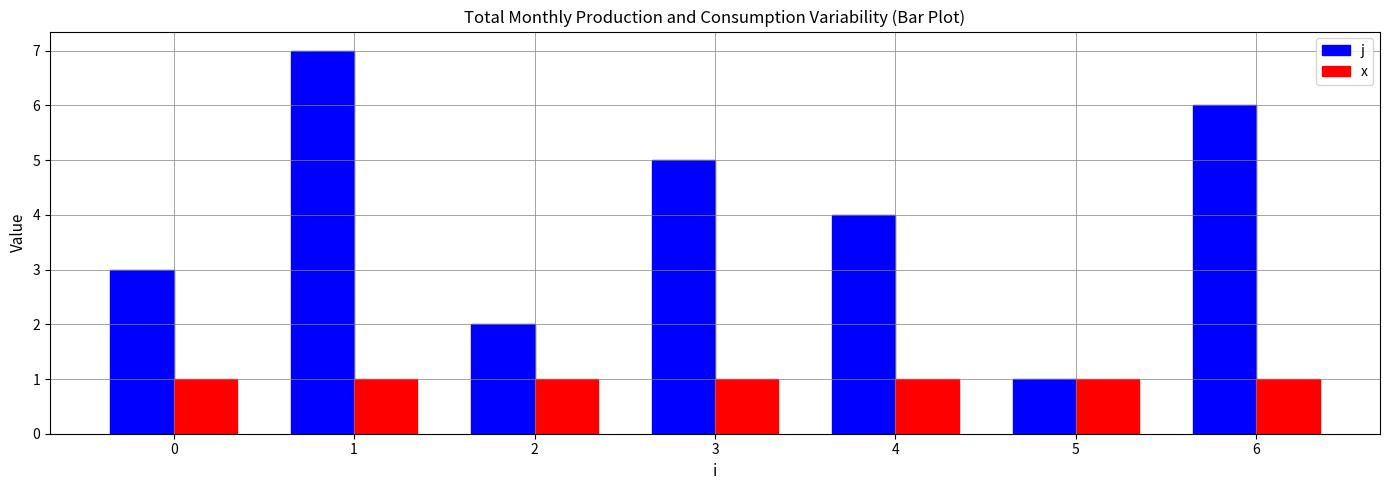

Which category has the highest value across all series?

1